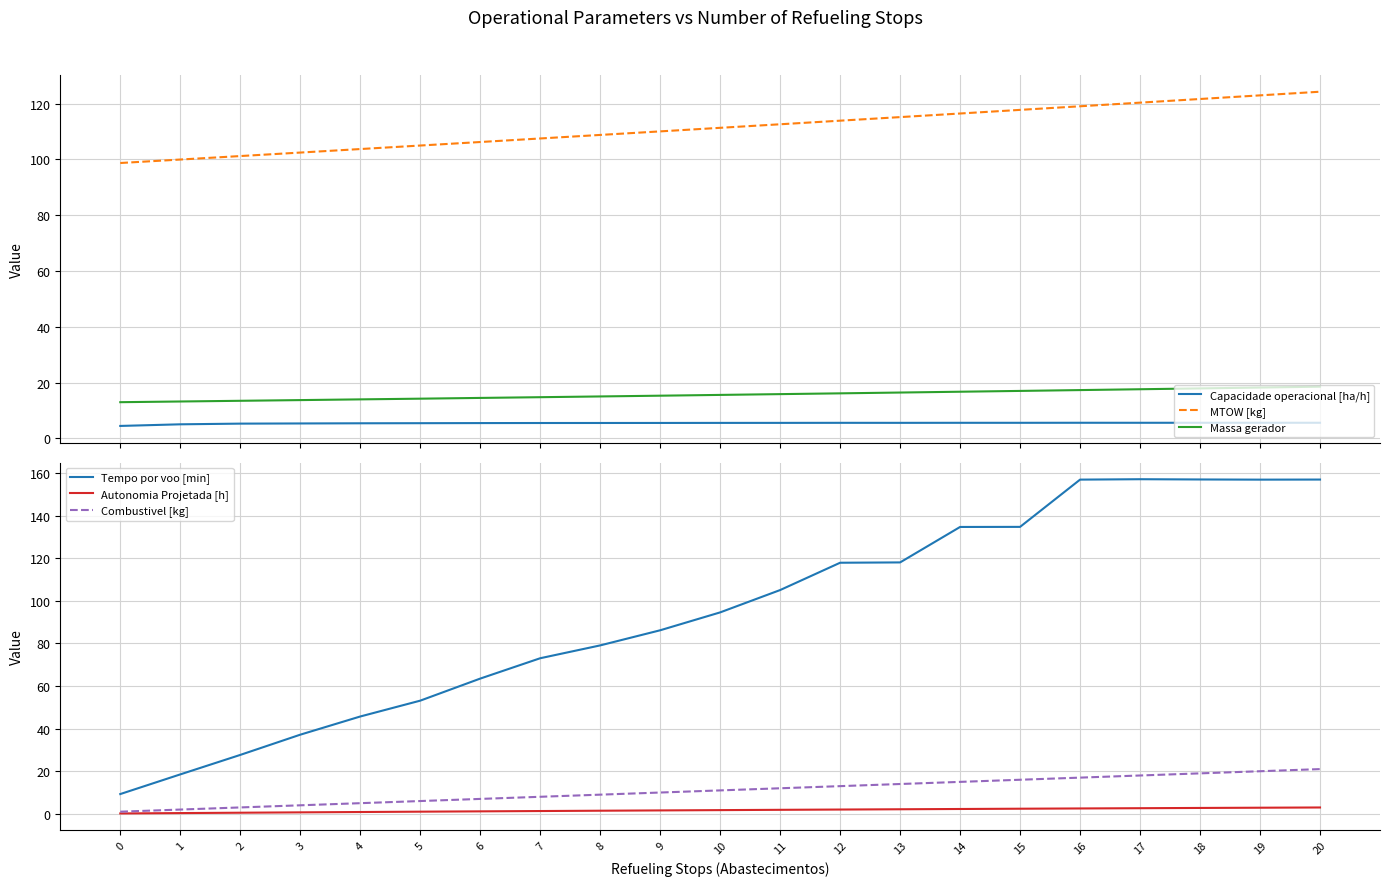

How many times do Tempo por voo [min] and Massa gerador cross each other?

1